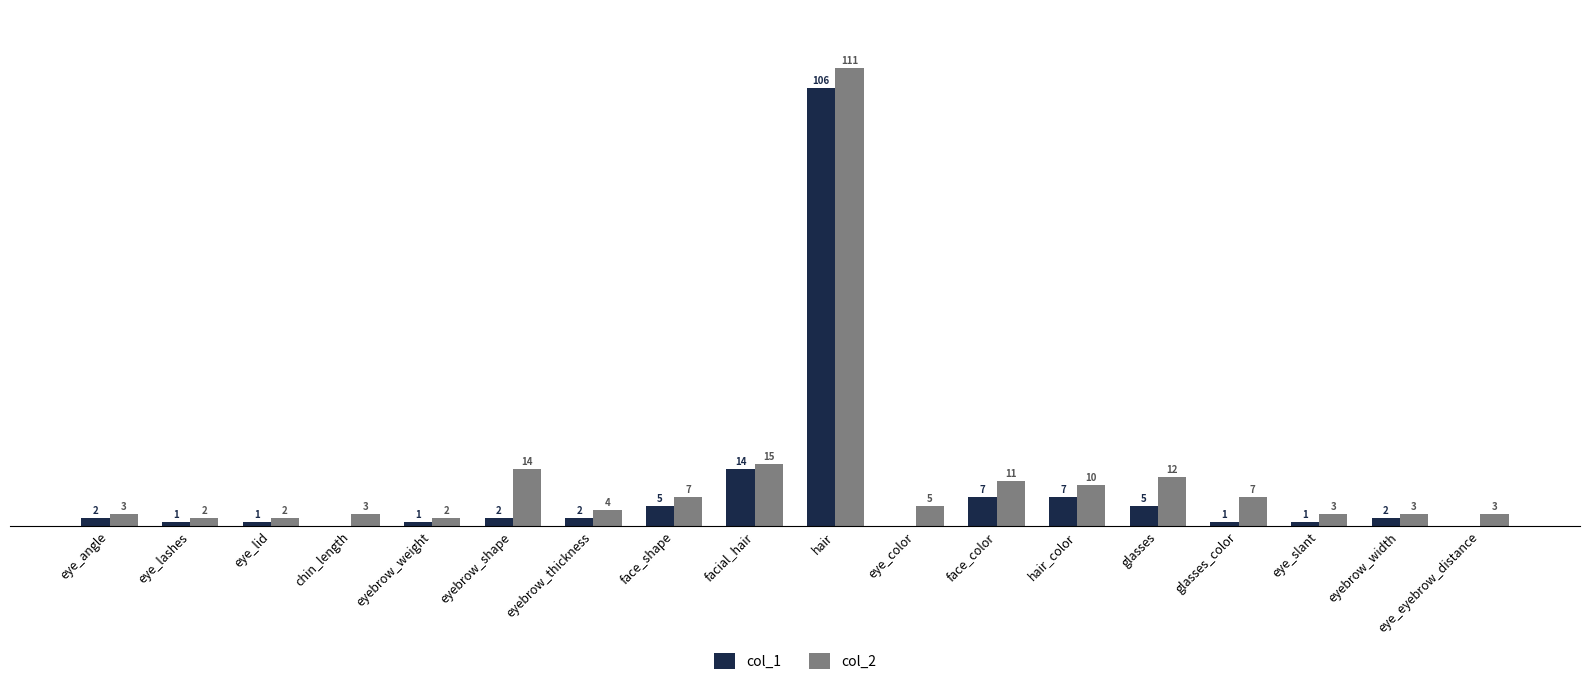

Which series changed the most between facial_hair and eye_eyebrow_distance?

col_1